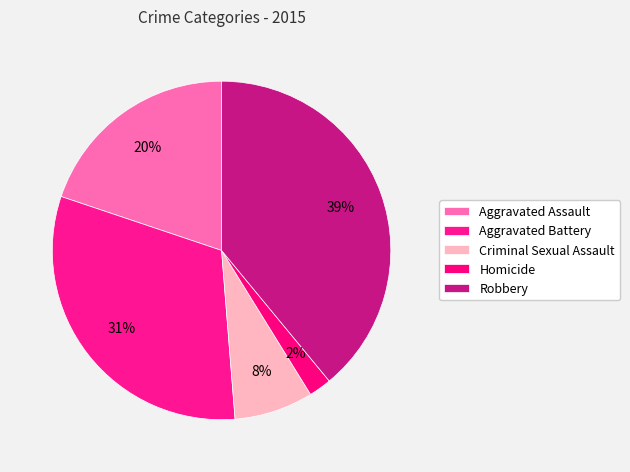

True or false: Robbery accounts for 39% of the total.

True